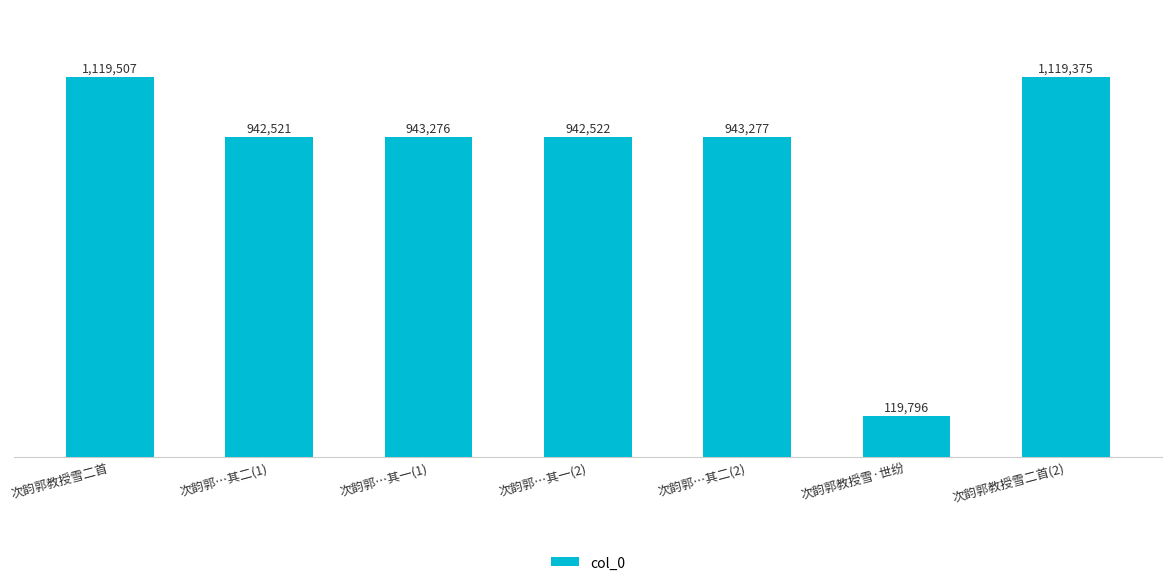

What is the difference between the maximum and second lowest values?

176986